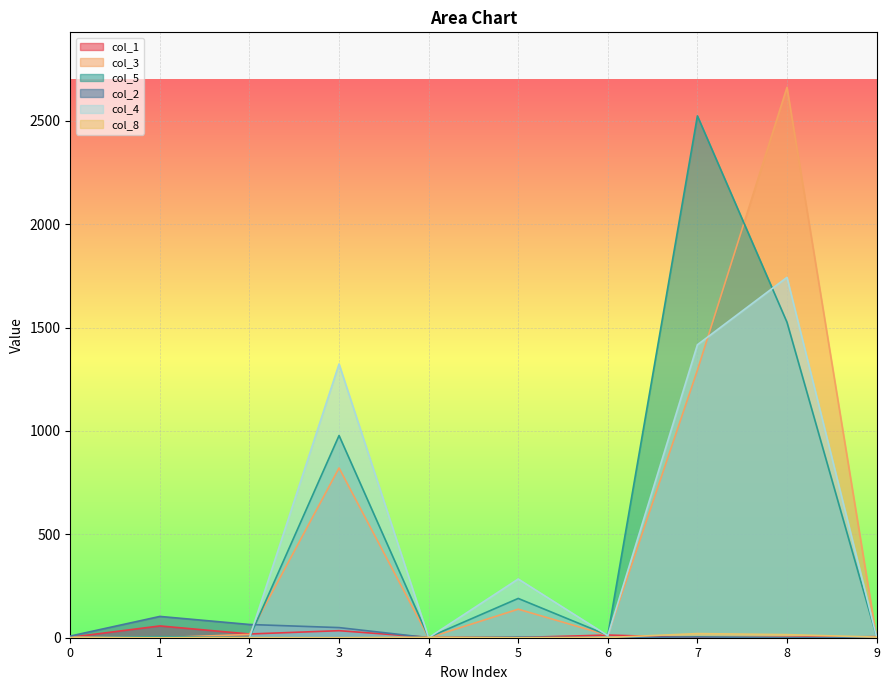

At which label does col_8 first exceed 1?

4